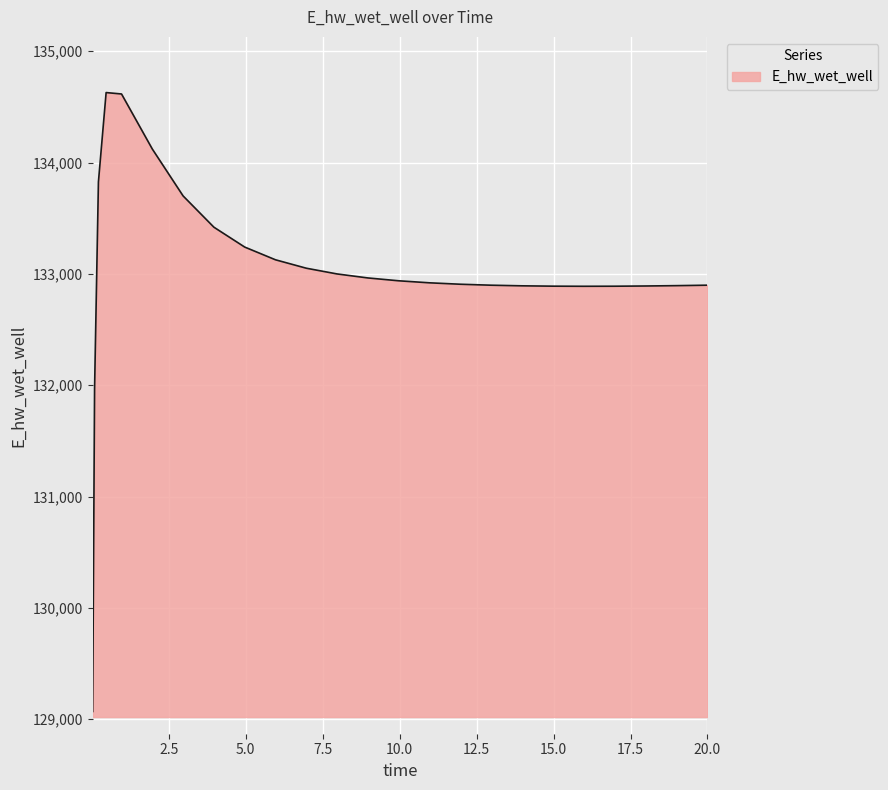

What is the smallest value displayed?

129070.4